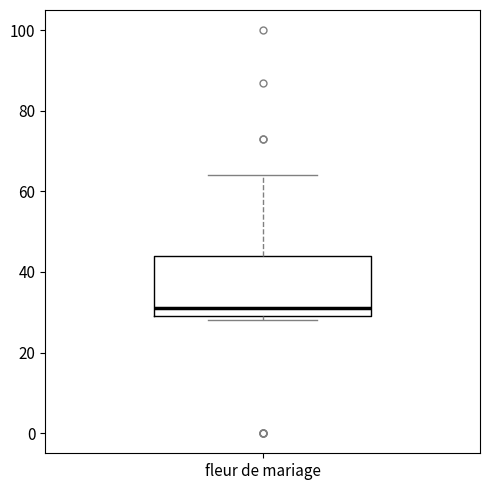

Transcribe this box plot: give where the median line is, the range the box spans, and where the two whiskers end, as read against the y-axis. The values are not printed on the chart, so give them approximately, as read against the axis.

median 32, box 30 to 44, whiskers 28 to 64